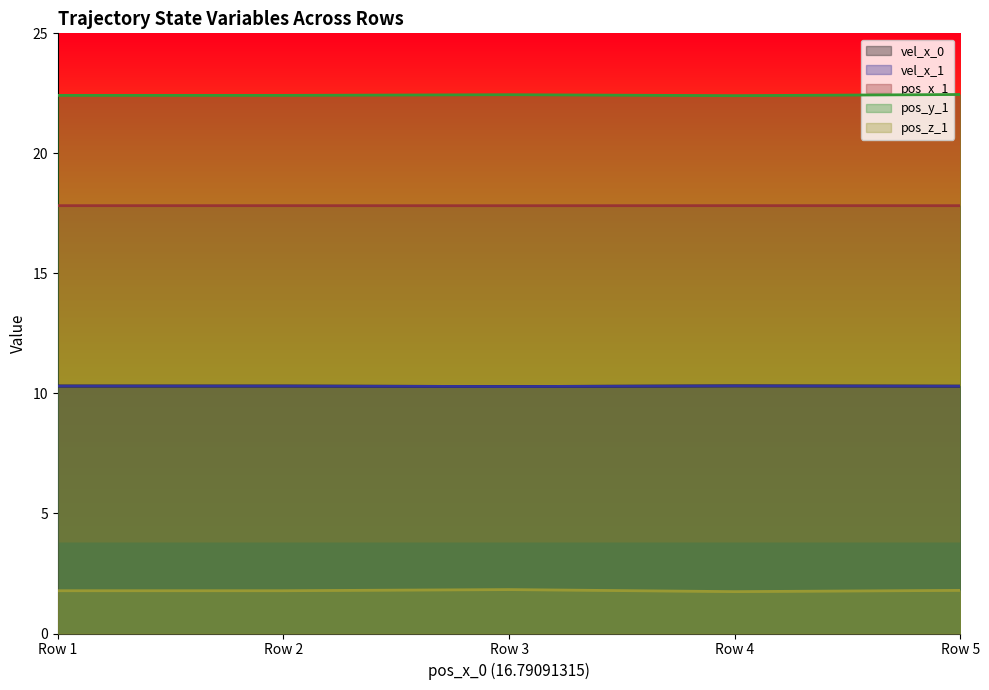

List the series in order of their peak value, lowest first.

pos_z_1, vel_x_0, vel_x_1, pos_x_1, pos_y_1